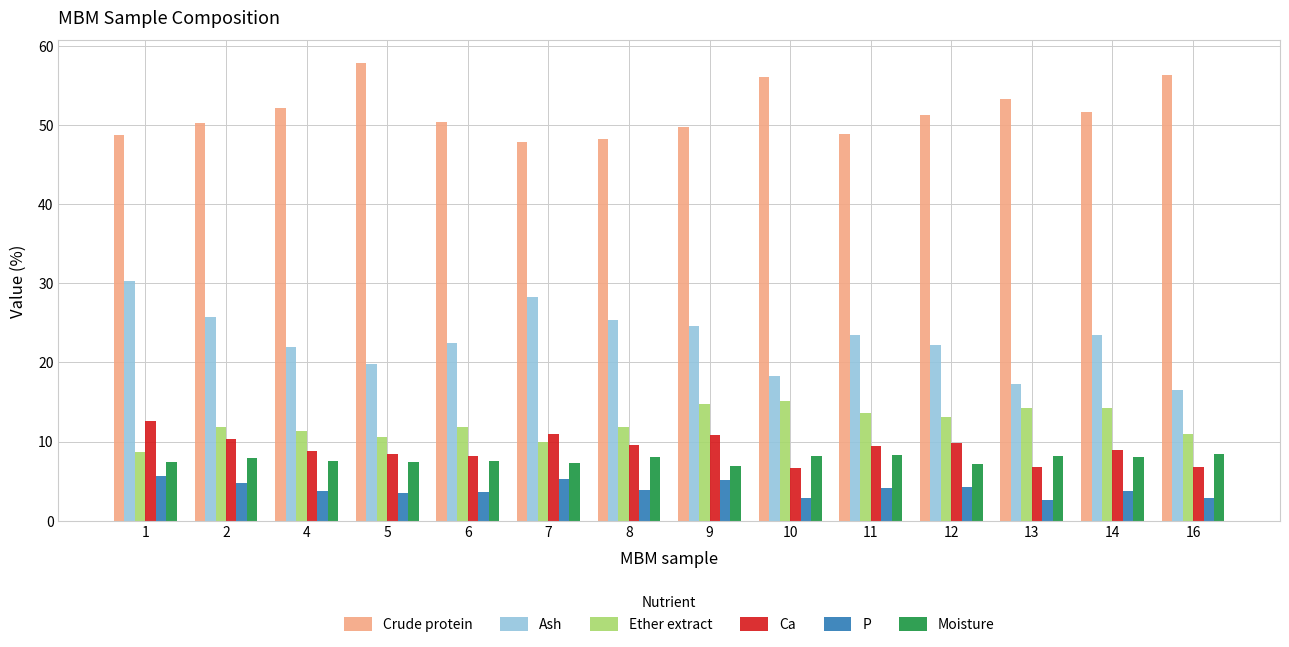

What is the maximum value shown in the chart?

57.8